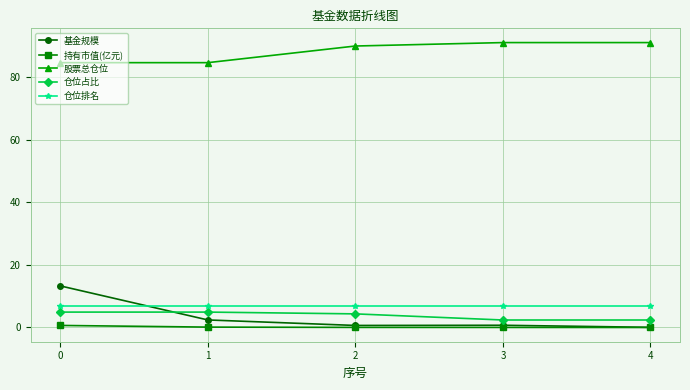

How many times do 仓位占比 and 基金规模 cross each other?

1